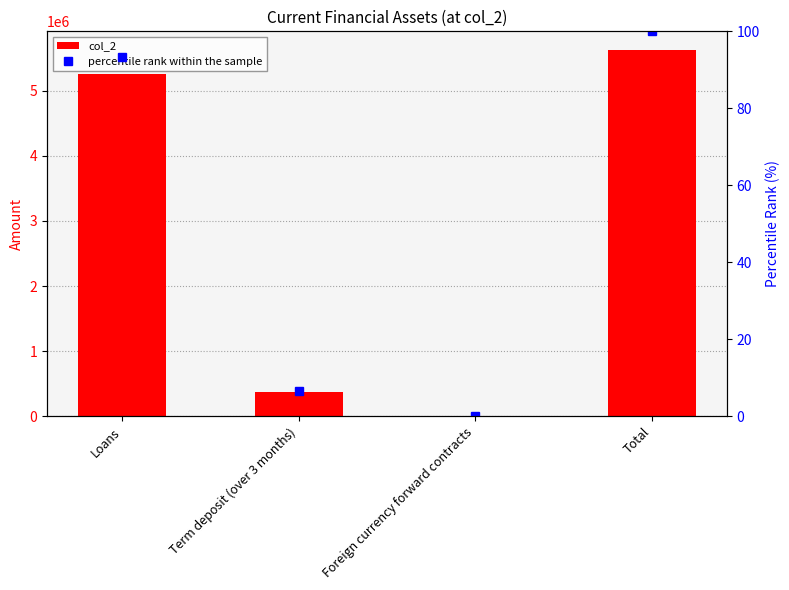

What is the smallest value displayed?

0.1